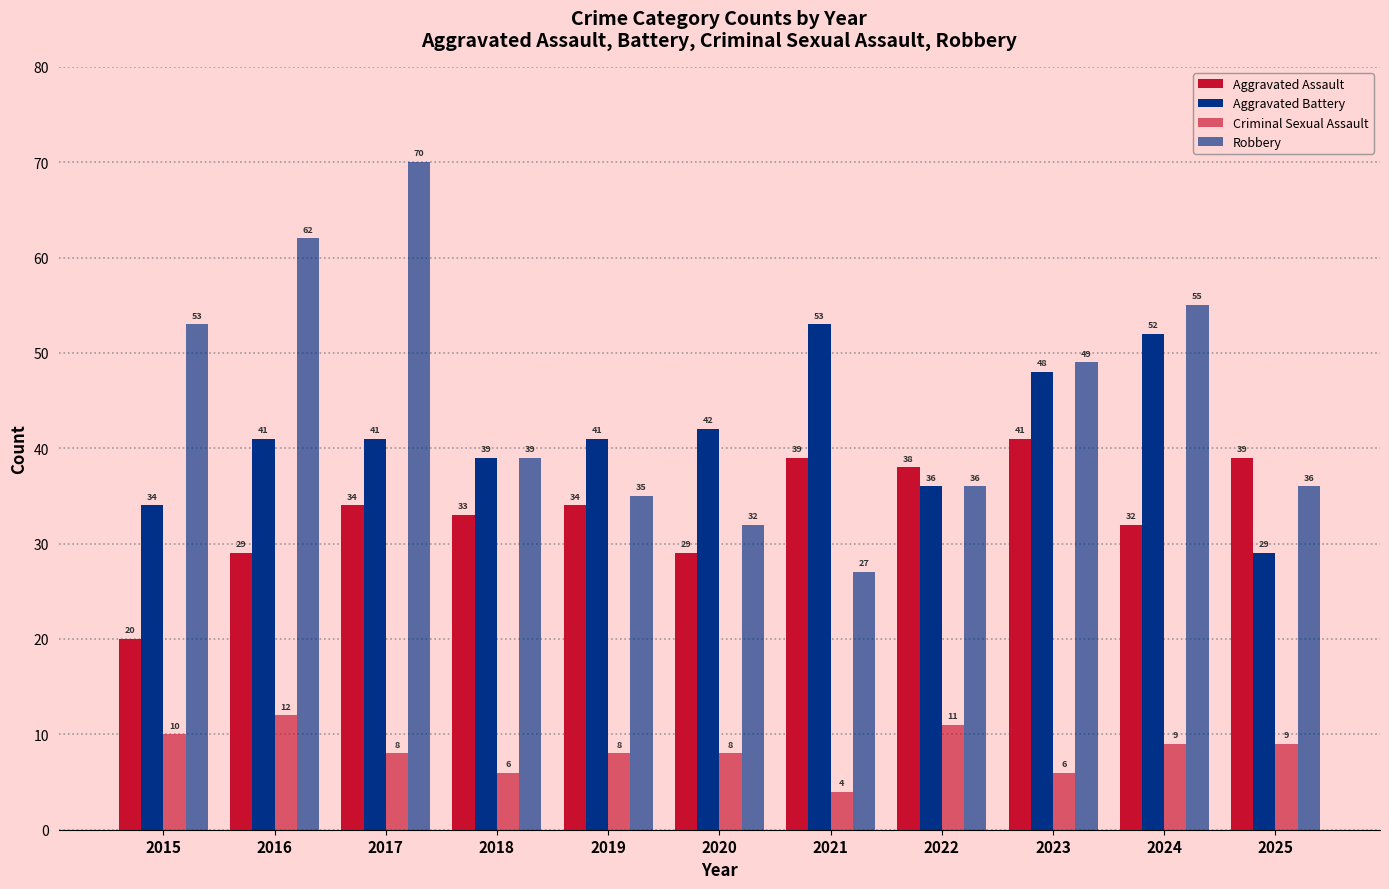

Count the number of categories in the chart.

11